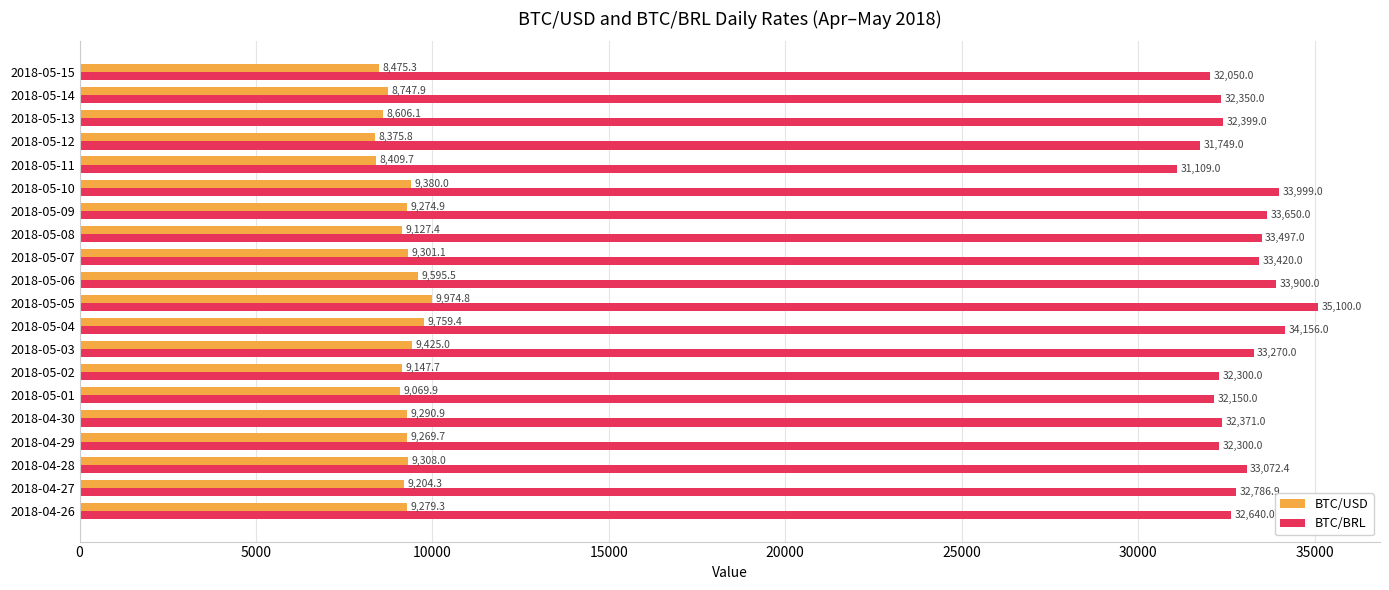

What is the highest value of the BTC/USD series?

9974.8